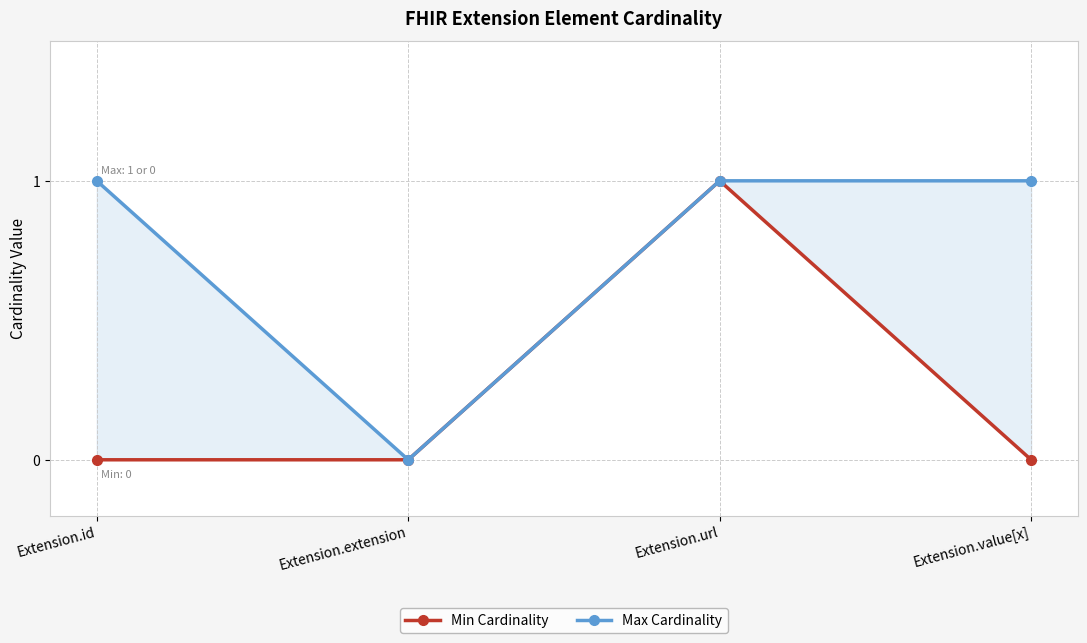

What is the label of the 4th point from the left?

Extension.value[x]